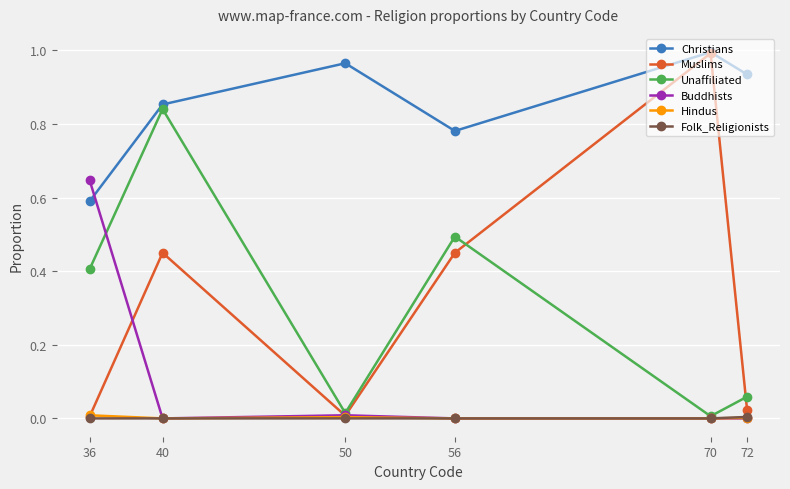

Which label corresponds to the largest value in the chart?

70